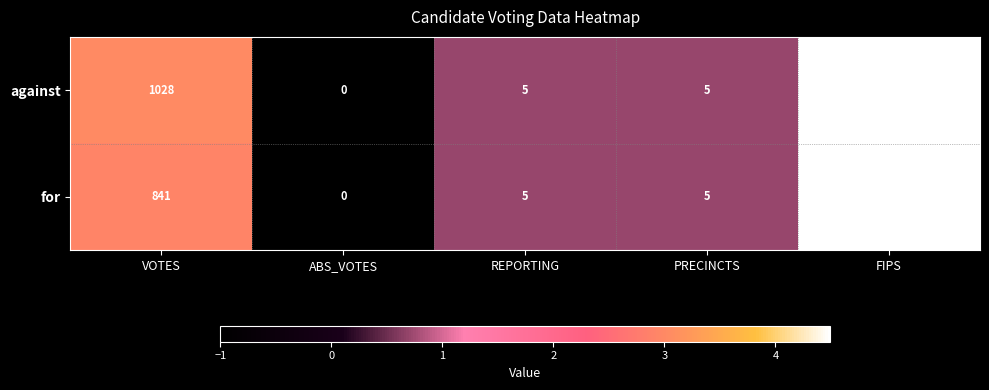

At which label does for first exceed 5?

VOTES